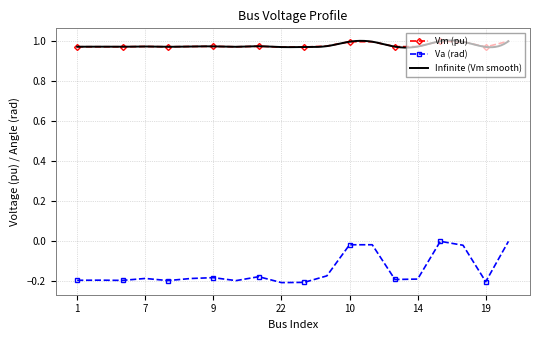

What value does the Vm series have at 11?

1.0